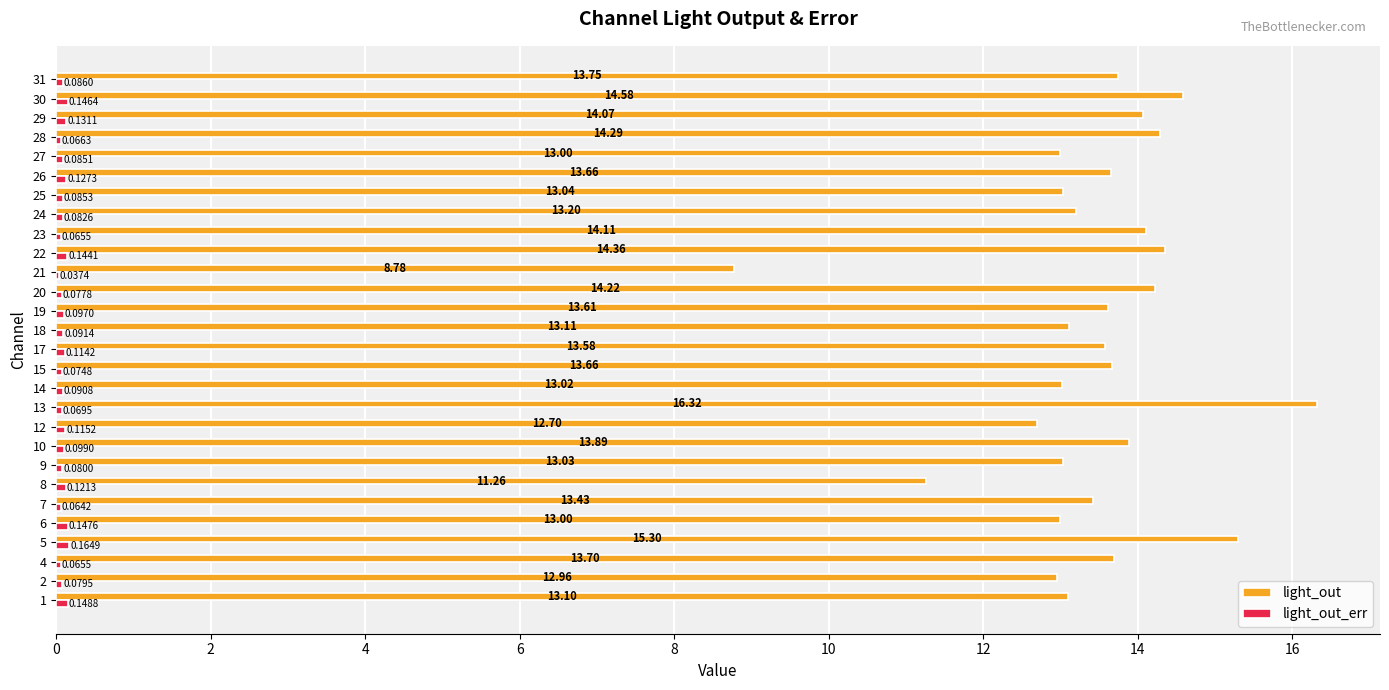

Which series has the largest total across all categories?

light_out